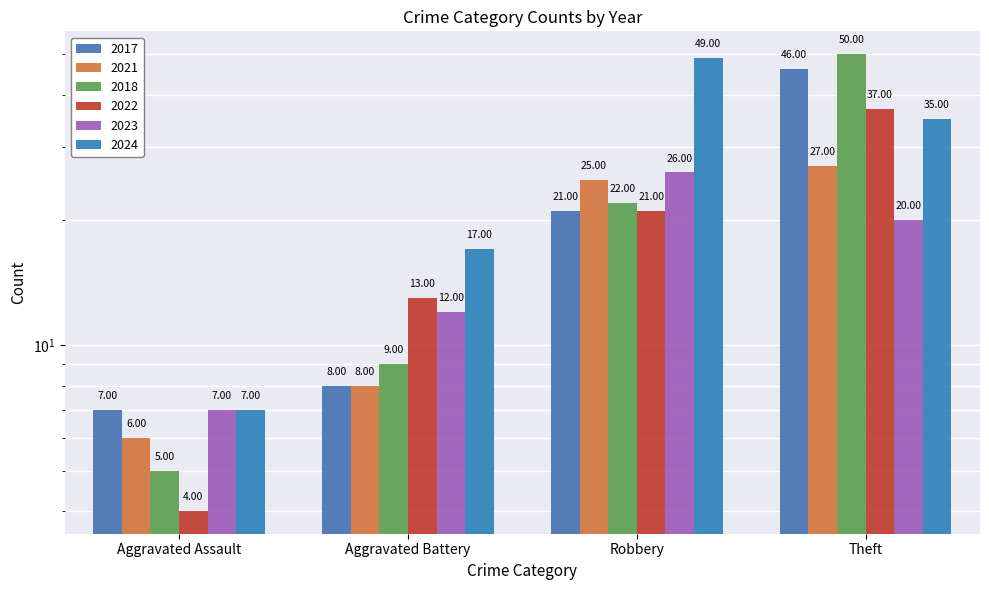

Where is 2021 nearest to the value 16?

Aggravated Battery